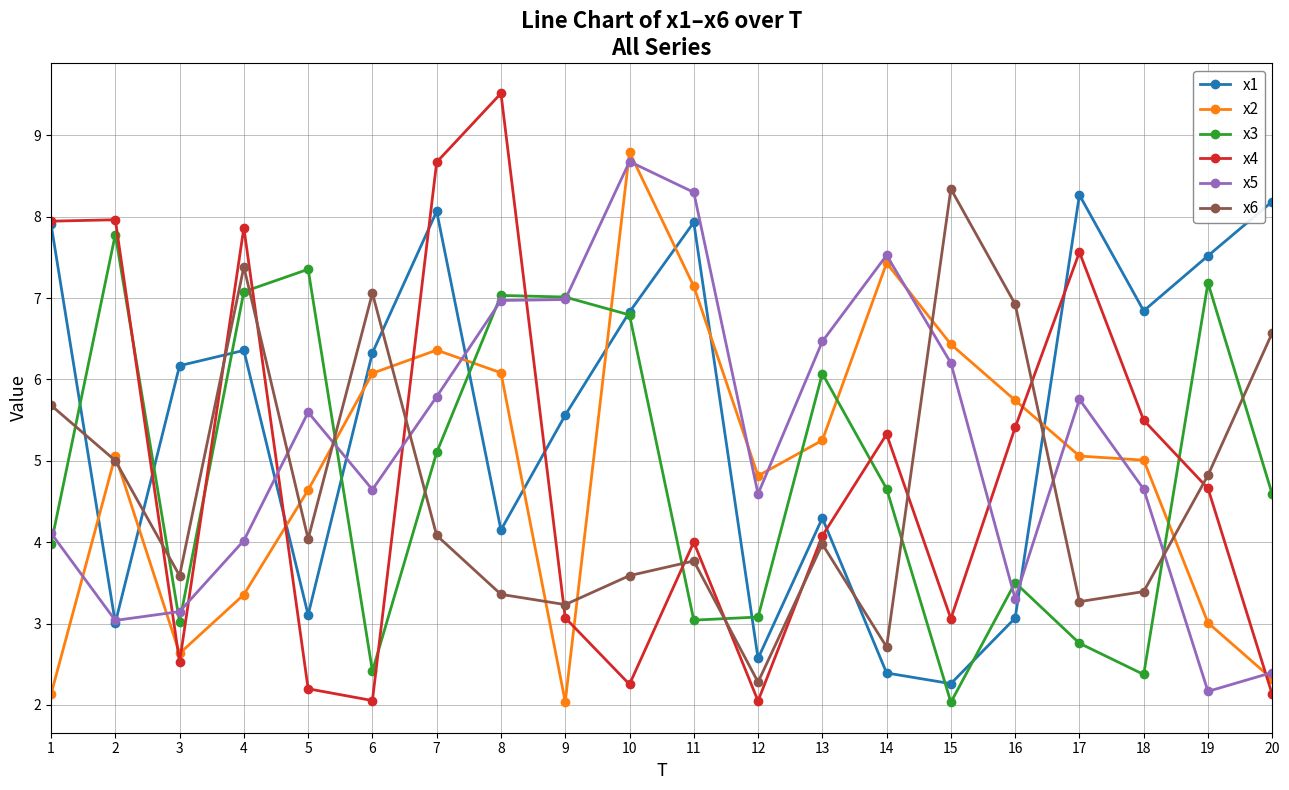

What is the difference between the x3 values at 17 and 8?

4.3